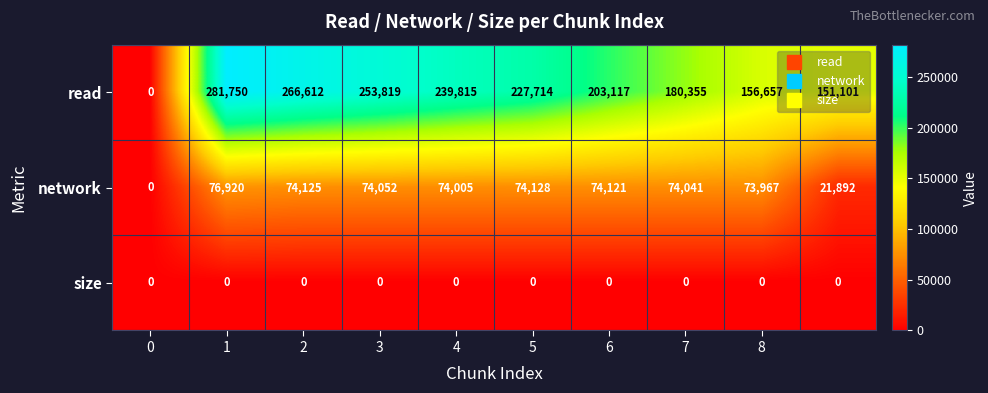

How many positive values does the read series have?

9